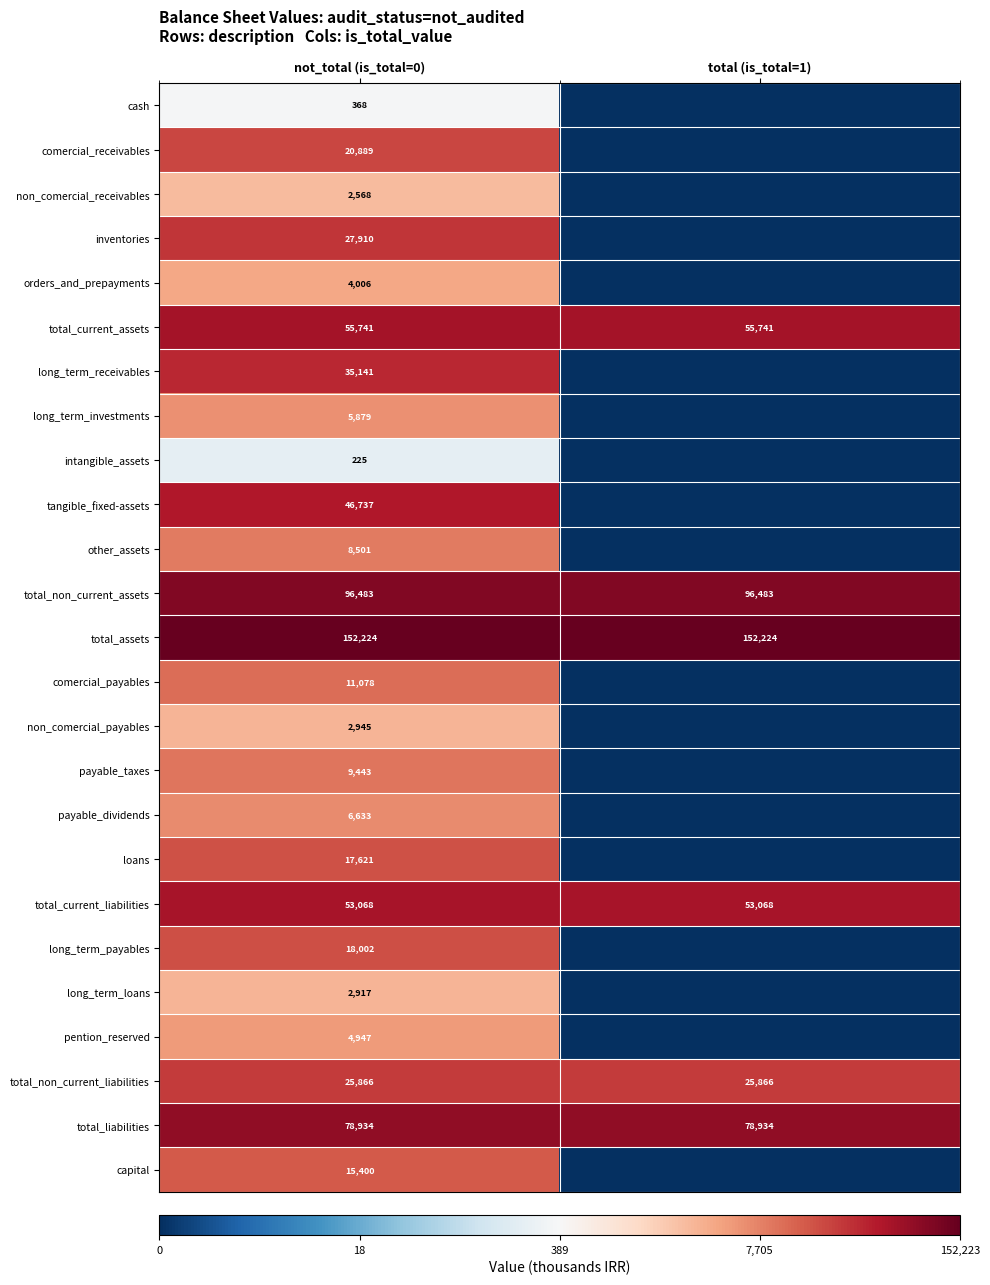

What is the total value across all series at not_total (is_total=0)?

703526